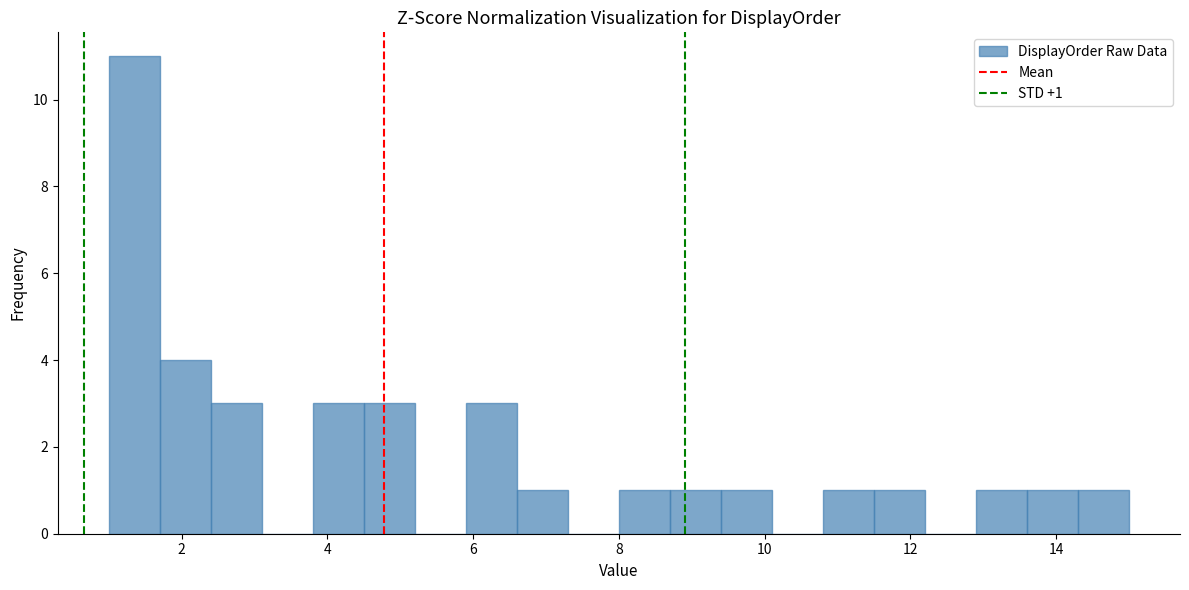

Read against the x-axis, roughly where is the centre of the tallest bar?

1.4